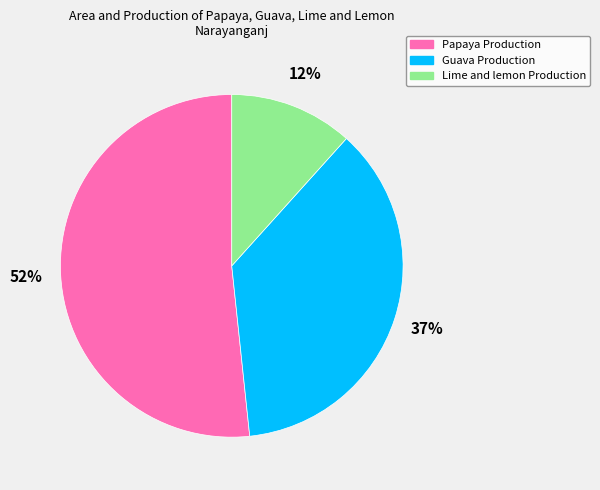

True or false: Guava Production accounts for 50% of the total.

False